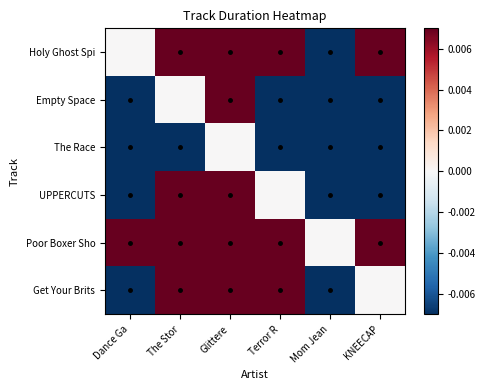

Rank the series at The Stor from lowest to highest value.

The Race, Empty Space, UPPERCUTS, Get Your Brits, Holy Ghost Spi, Poor Boxer Sho